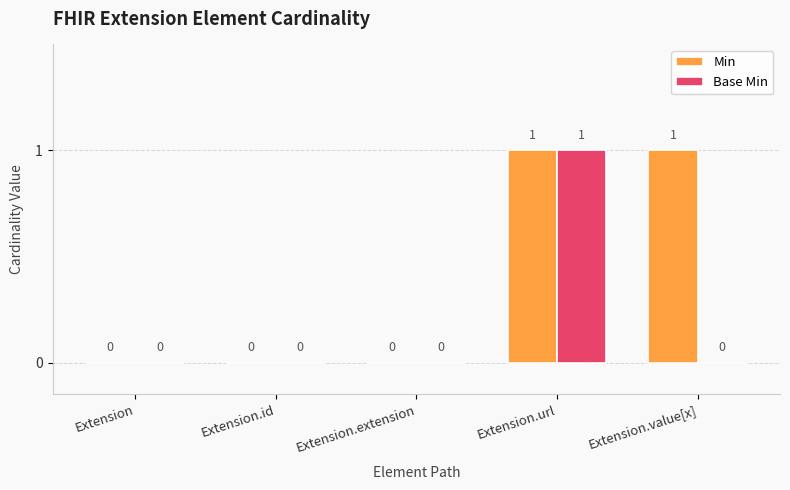

Which series has the largest total across all categories?

Min